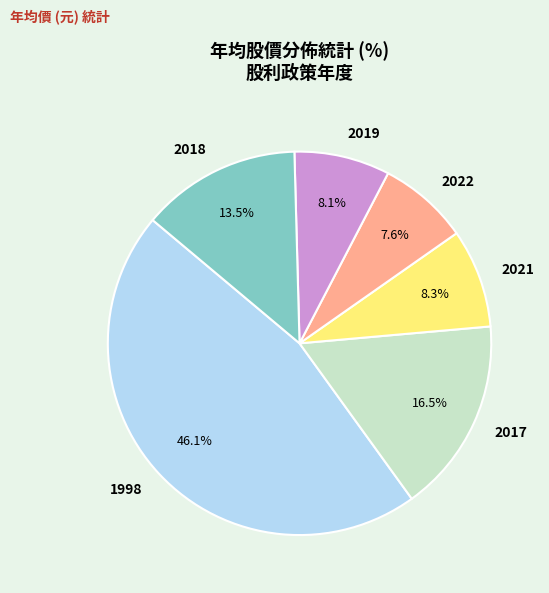

Approximately how many times larger is the value at 2022 compared to 2019?

0.9